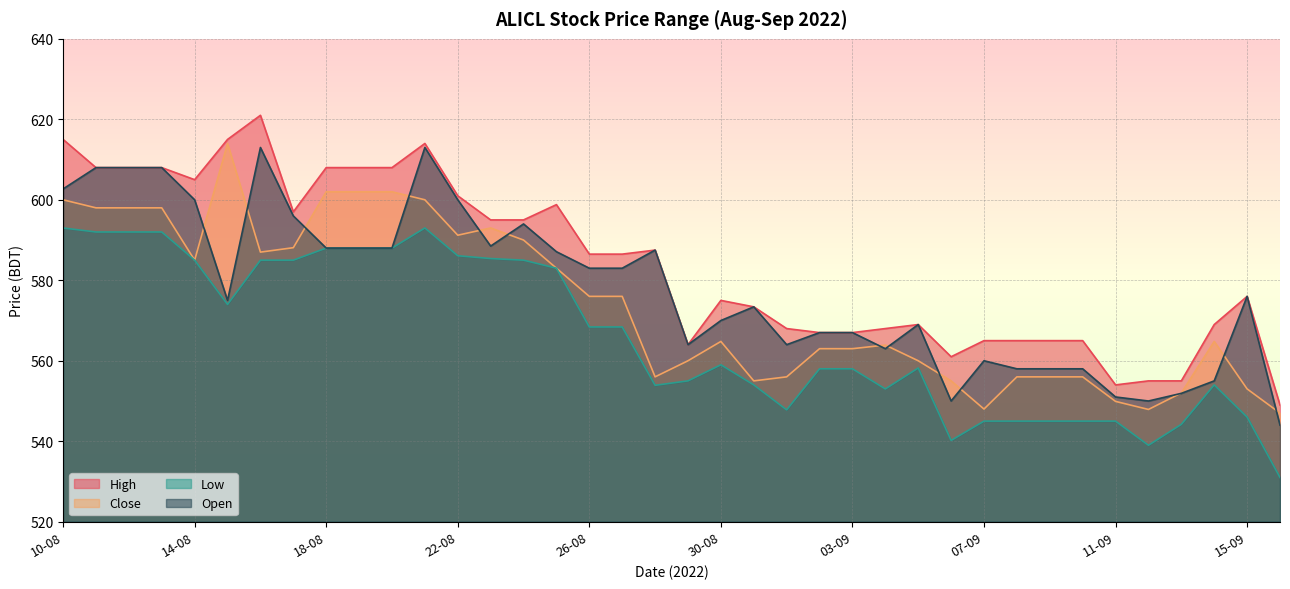

True or false: Low and Open intersect in this chart.

False